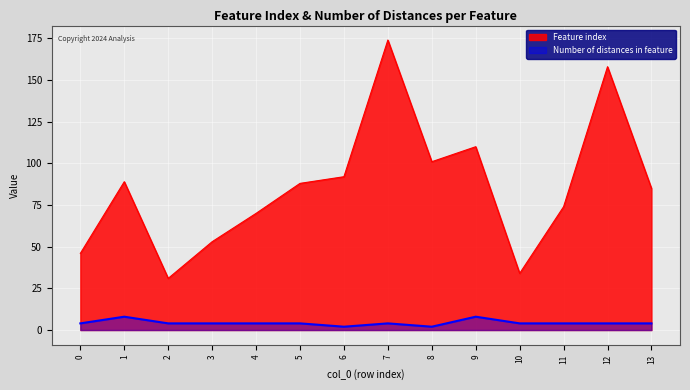

What is the difference between the highest and lowest values at 7?

170